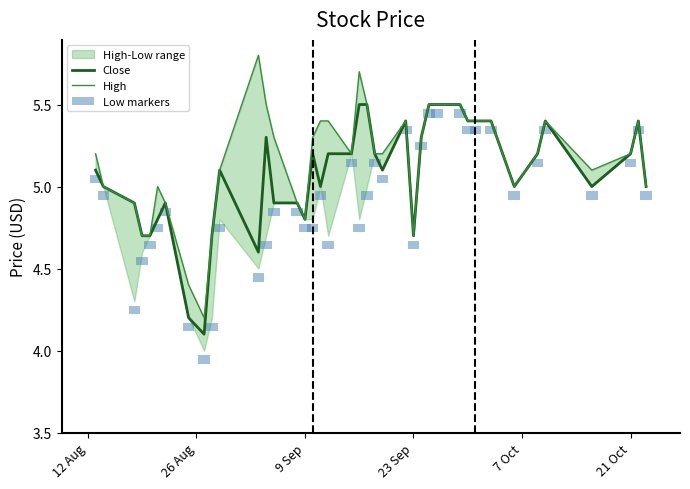

What is the maximum value for Close?

5.5